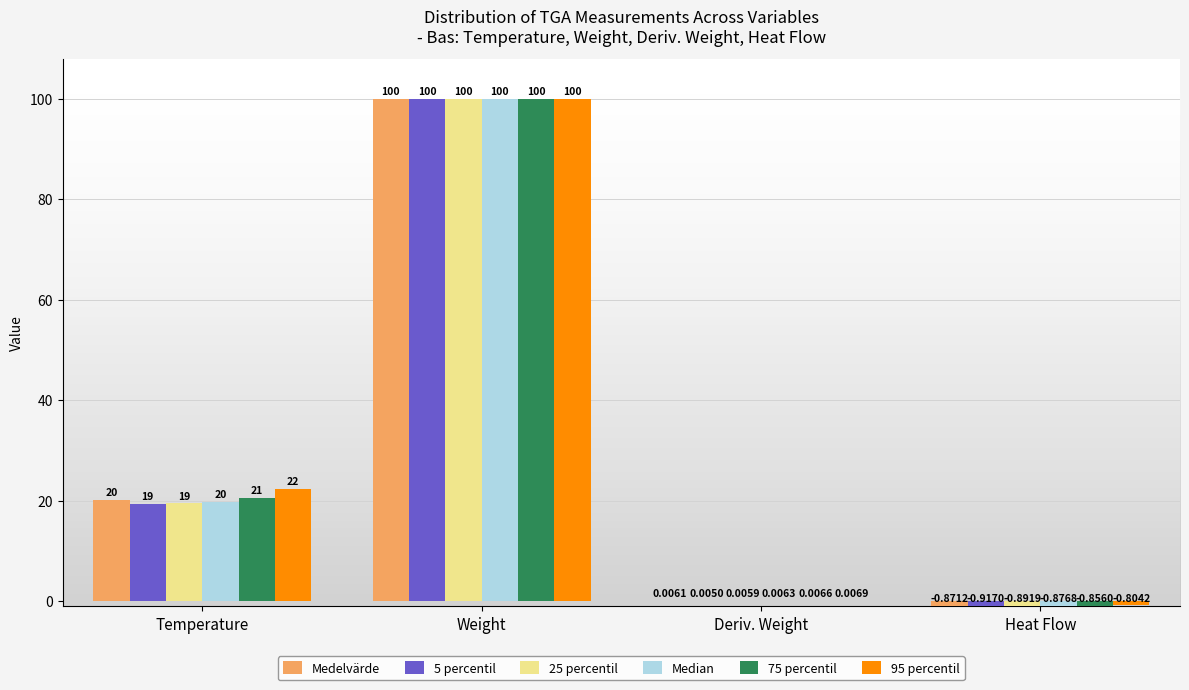

Where does the 75 percentil series first go above 20?

Temperature